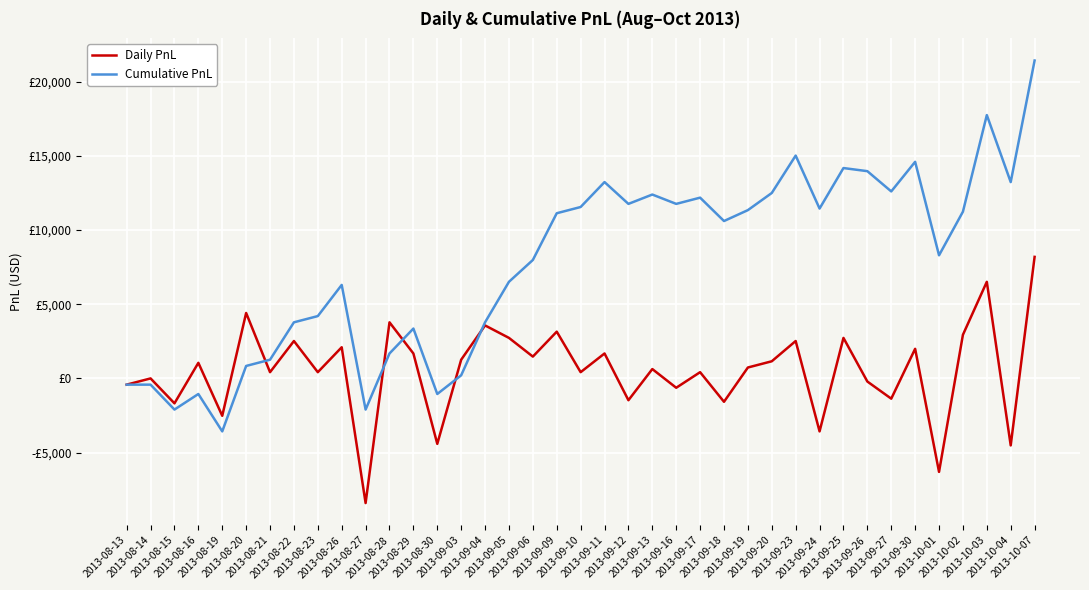

True or false: Cumulative PnL has a value of -2772 at 2013-08-27.

False